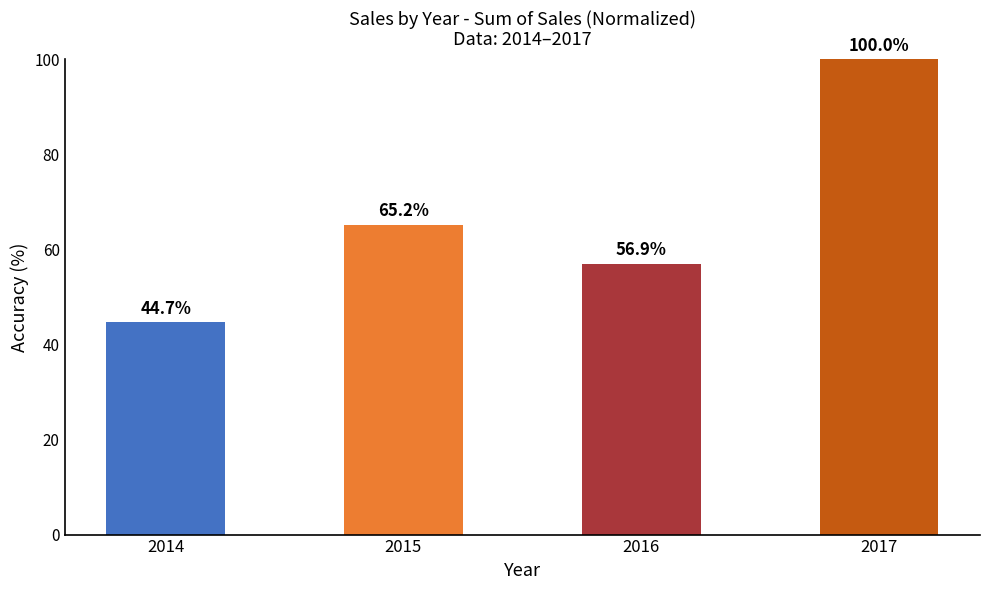

At which label is the value closest to 72?

2015